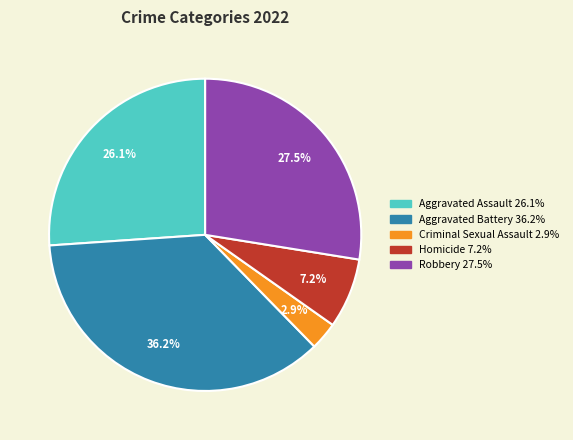

How many slices are in this pie chart?

5